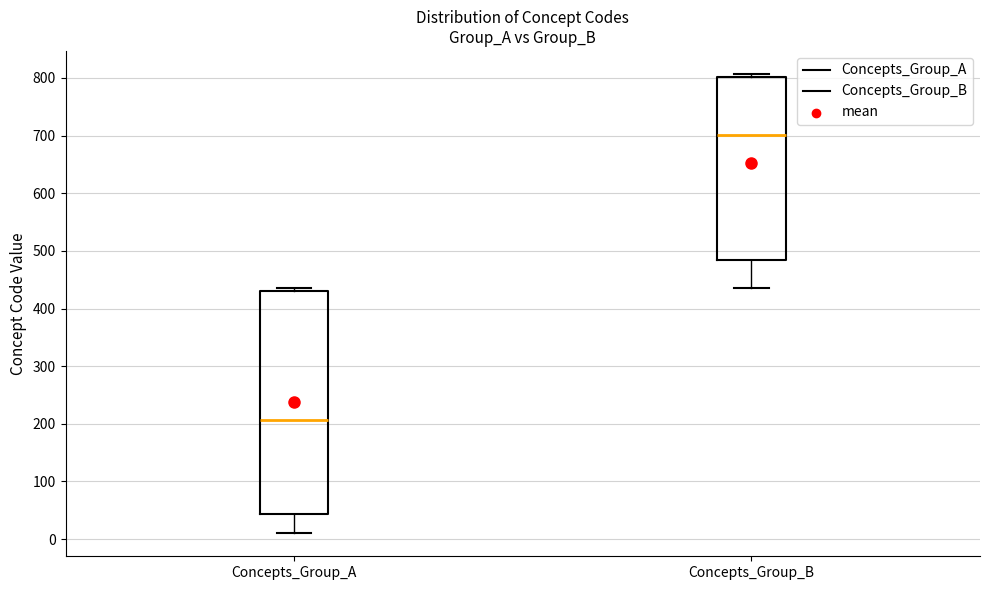

Where is the upper edge of the box for Concepts_Group_A on the y-axis? The values are not printed on the chart, so give them approximately, as read against the axis.

430